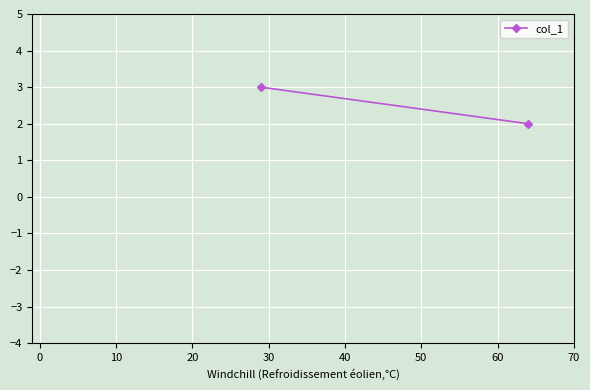

Is it true that the value at −10 is 4?

False